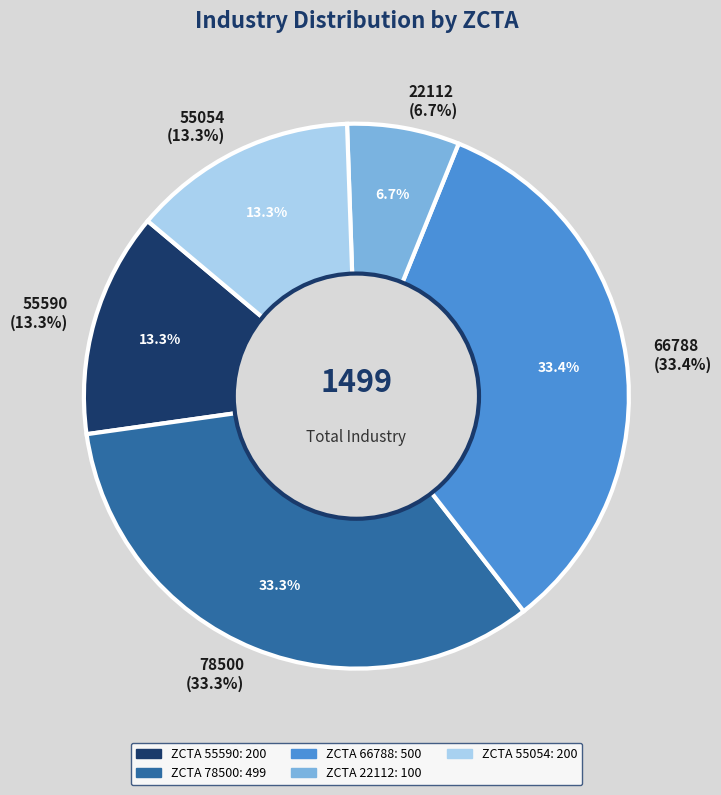

To the nearest percent, what is the average slice percentage?

20%